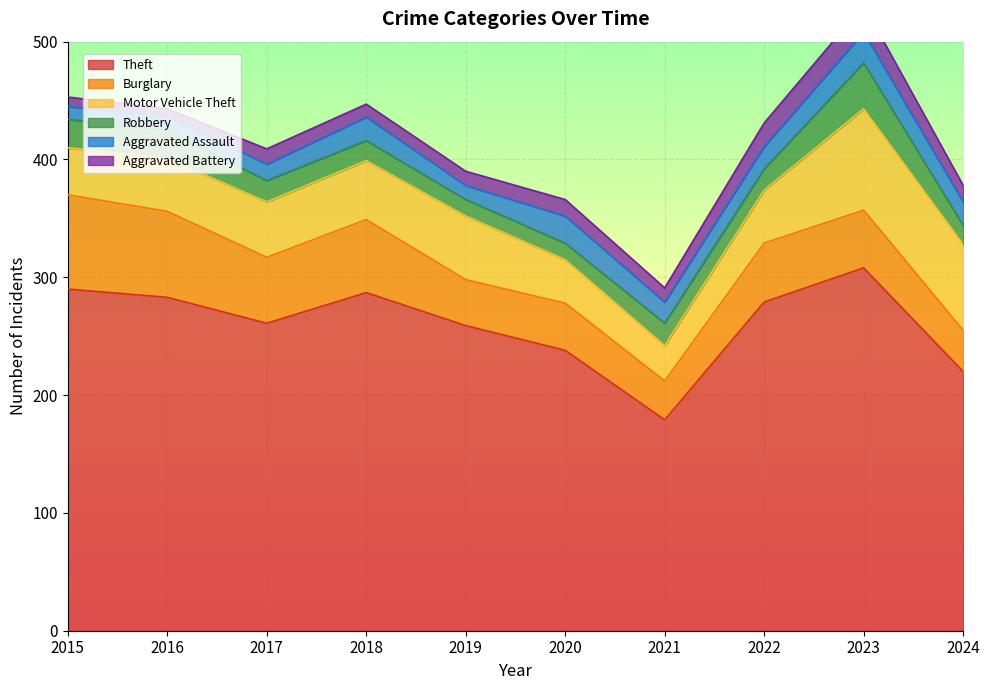

What is the smallest value displayed?

6